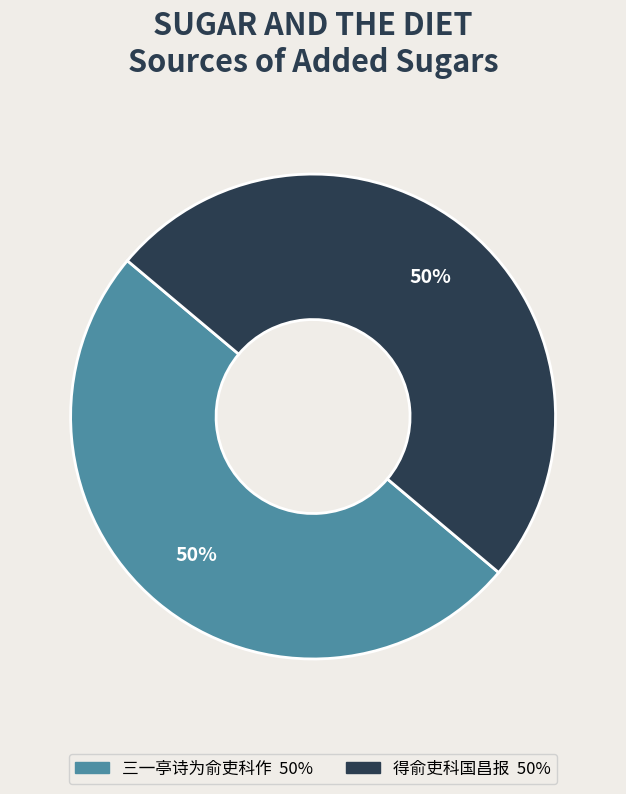

Do 得俞吏科国昌报 and 三一亭诗为俞吏科作 together represent more than half of the pie?

Yes